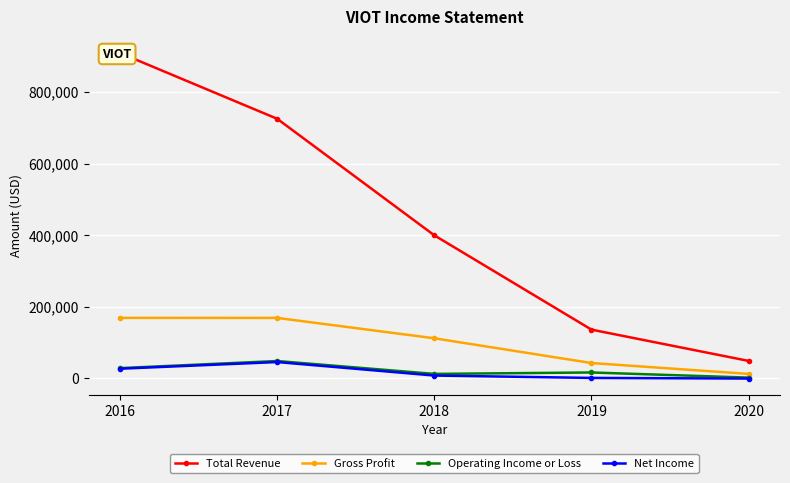

How many lines are shown in the chart?

4